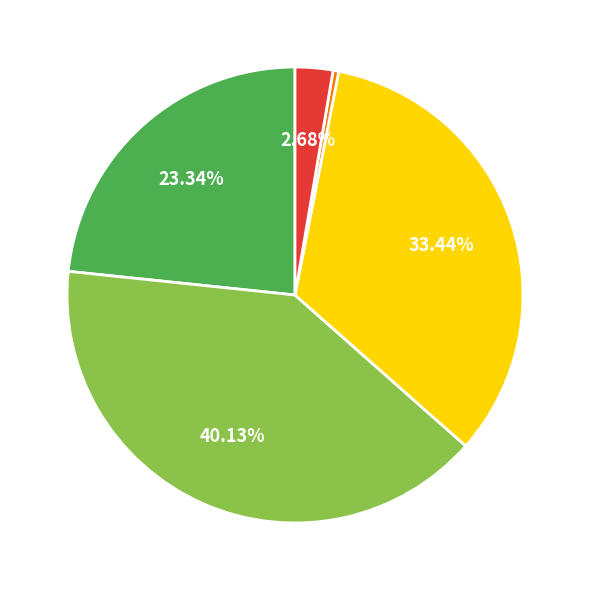

Is there any slice that represents more than half of the pie?

No